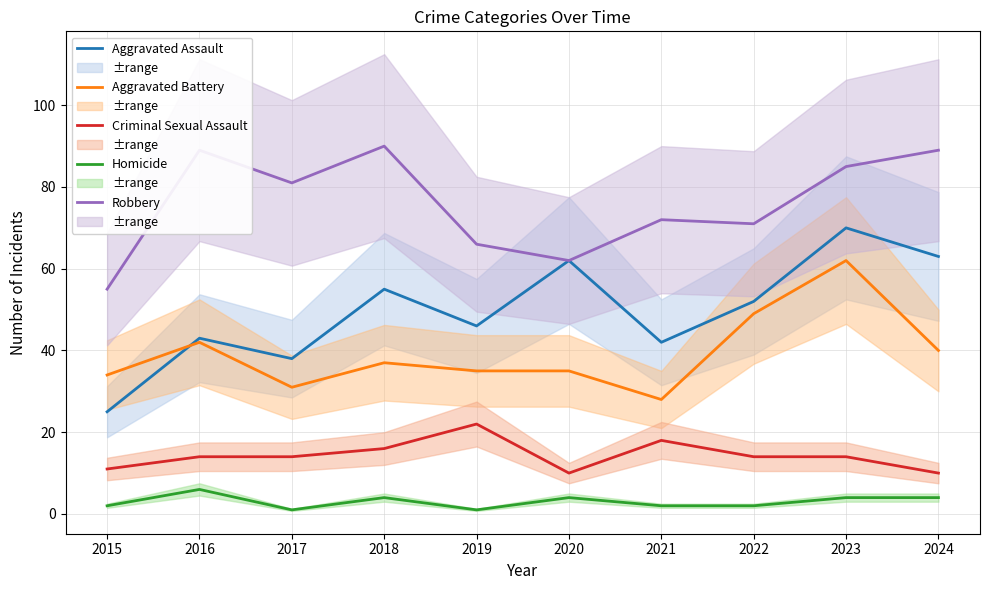

What is the value of the Aggravated Battery point at the 4th from the left?

37